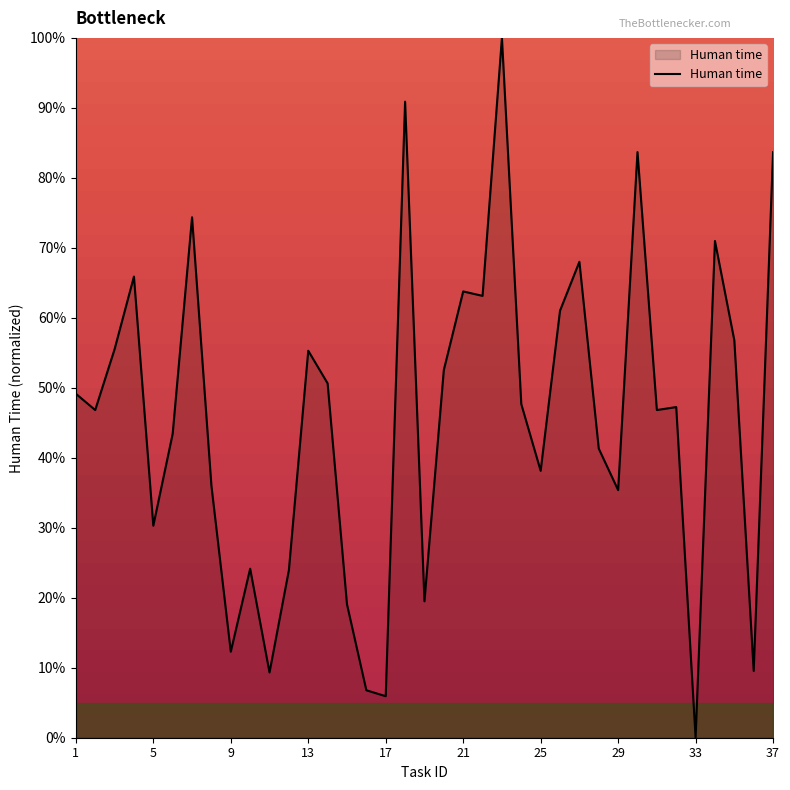

How many positive values are there?

36